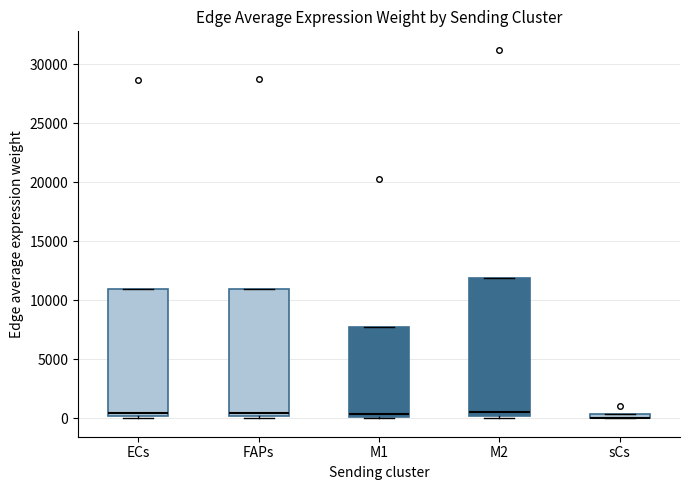

Comparing the boxes themselves (not the whiskers), which one is the tallest?

M2